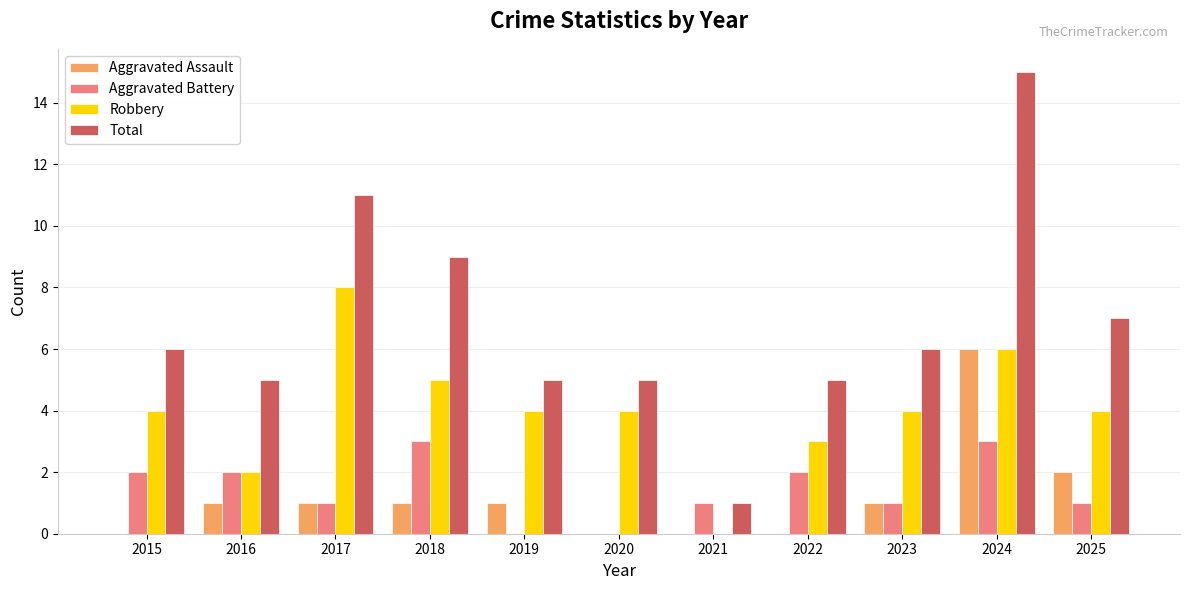

Count the number of categories in the chart.

11